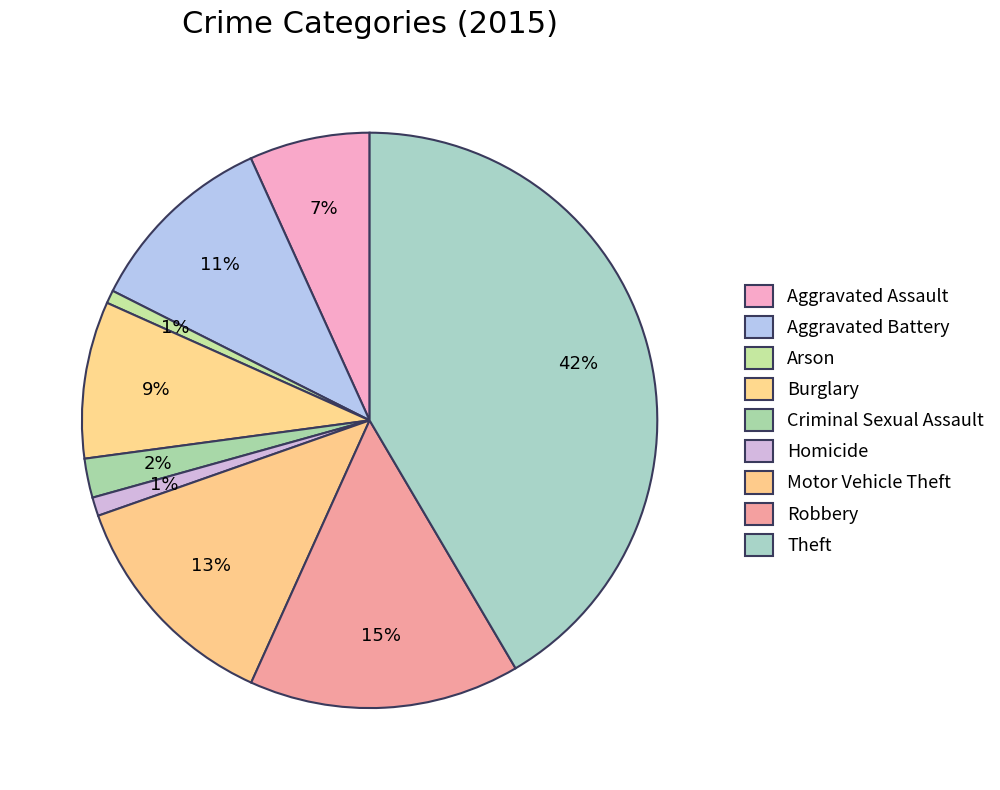

Count the number of slices in the pie.

9